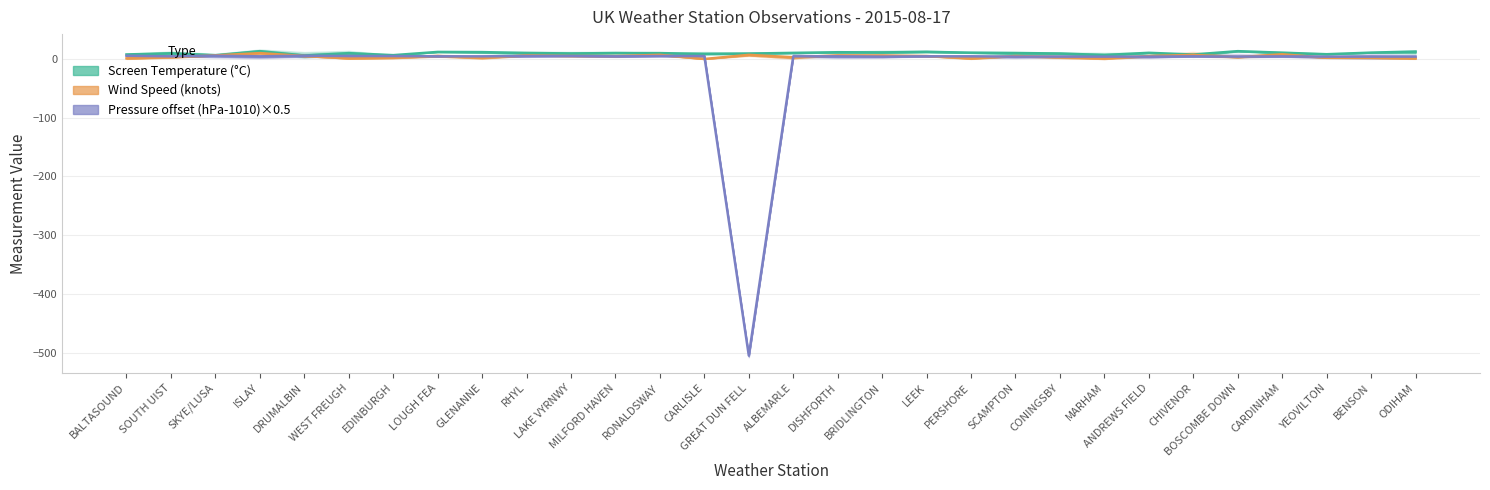

How many data points does each series have?

30